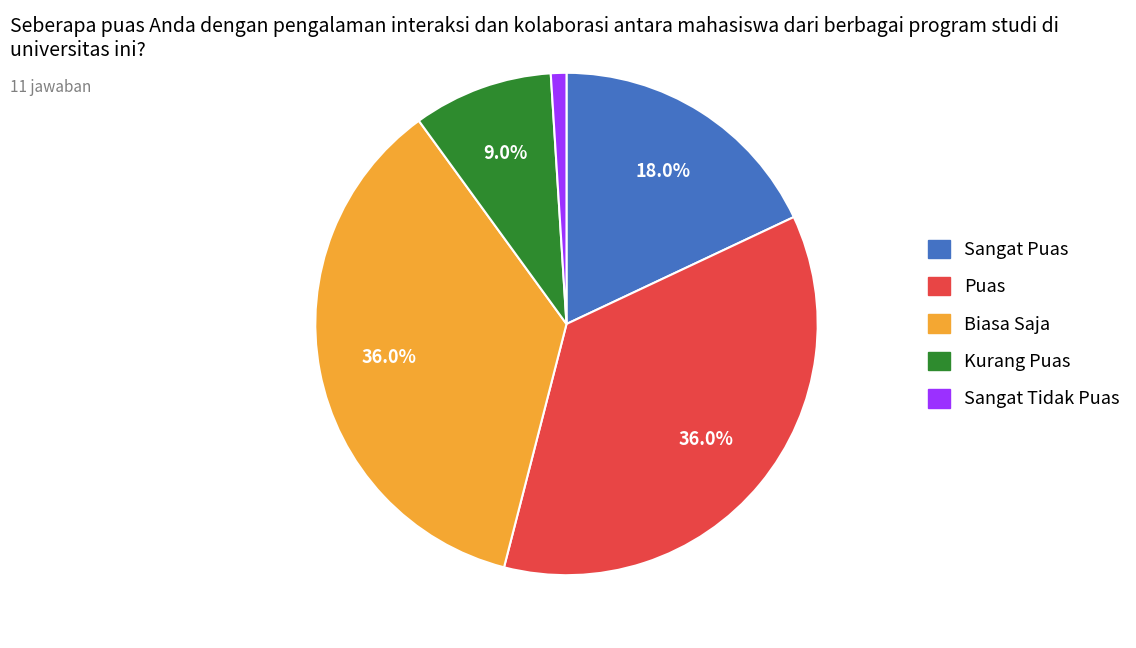

Is there a majority slice in this chart?

No